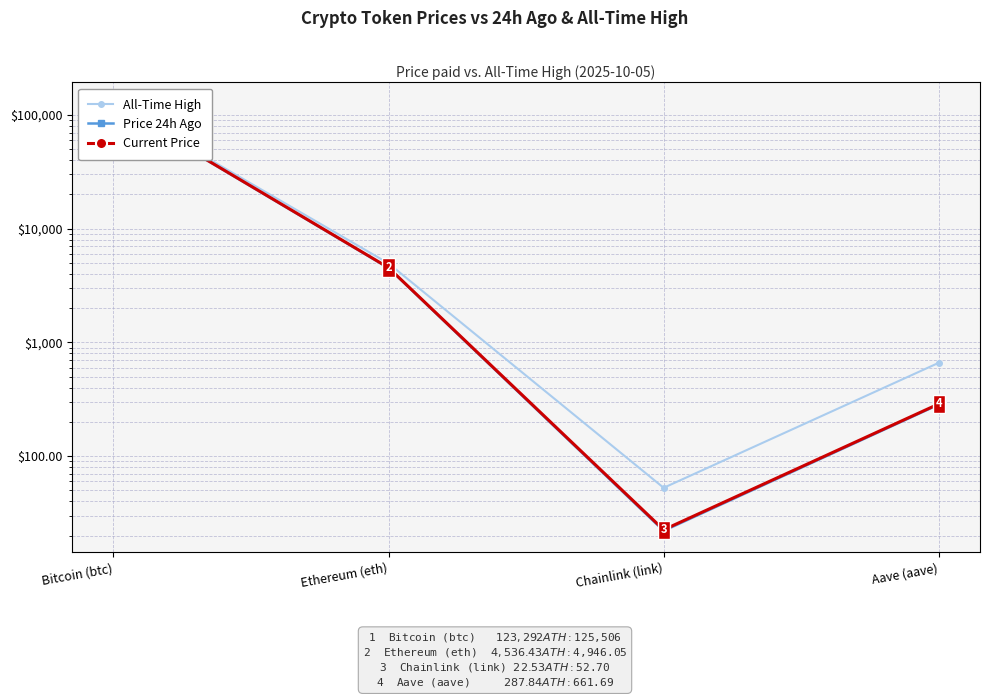

What is the value of the Price 24h Ago point at the 1st from the left?

122474.0